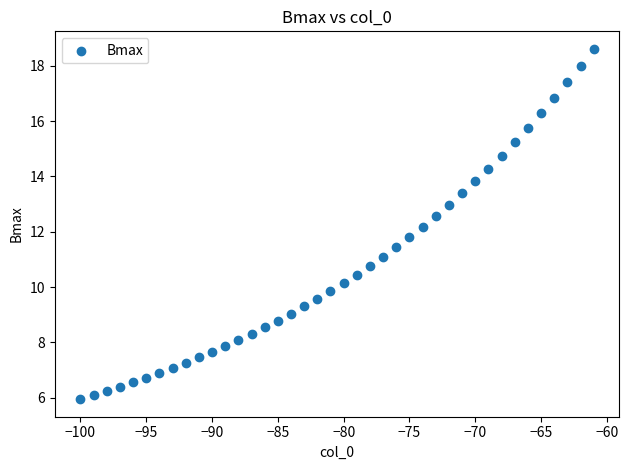

What is the range of Y values (max minus min)?

12.7